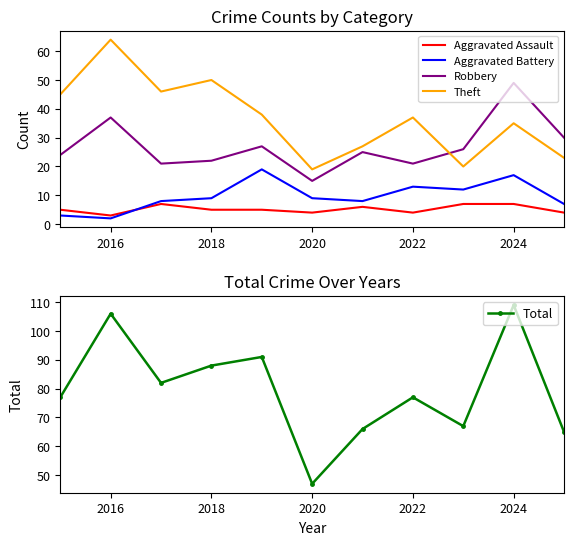

Which series has the largest total across all categories?

Total